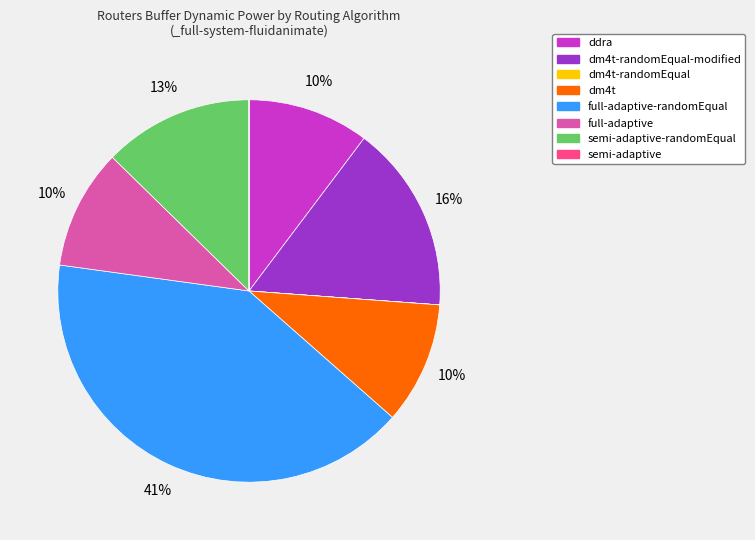

To the nearest percent, what is the difference between the largest and smallest slice percentages?

41%